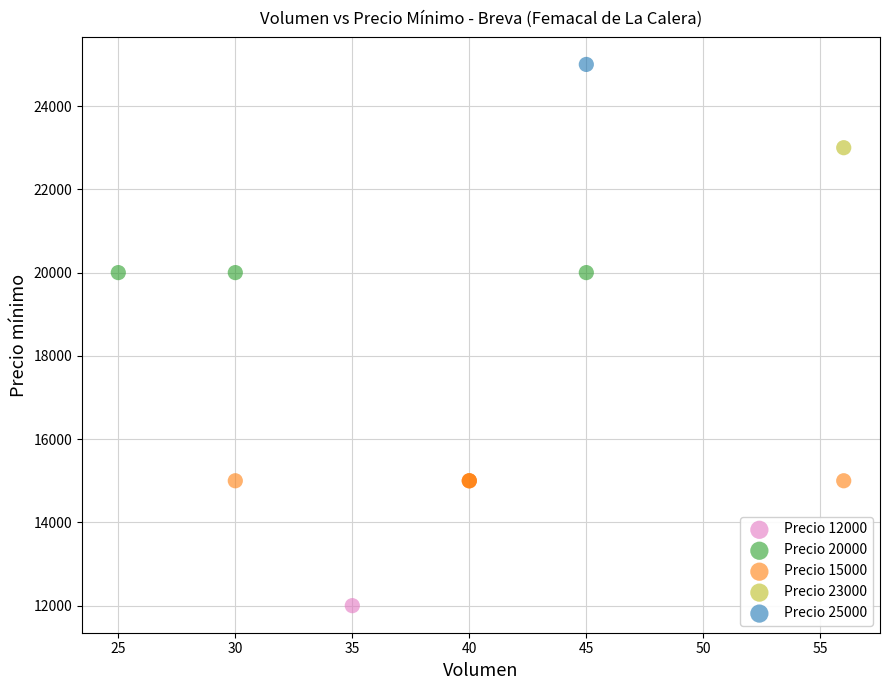

Which series reaches the minimum Y coordinate?

Precio 12000